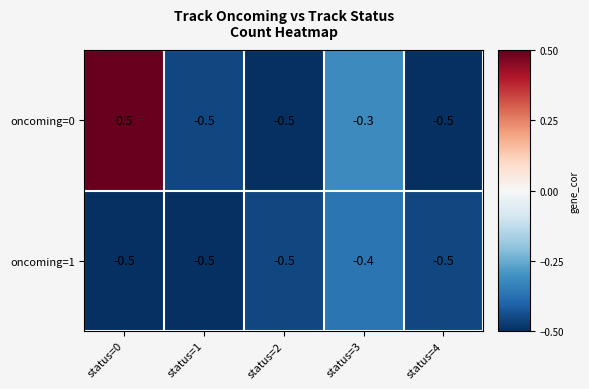

List the series in order of their overall mean, lowest first.

oncoming=1, oncoming=0